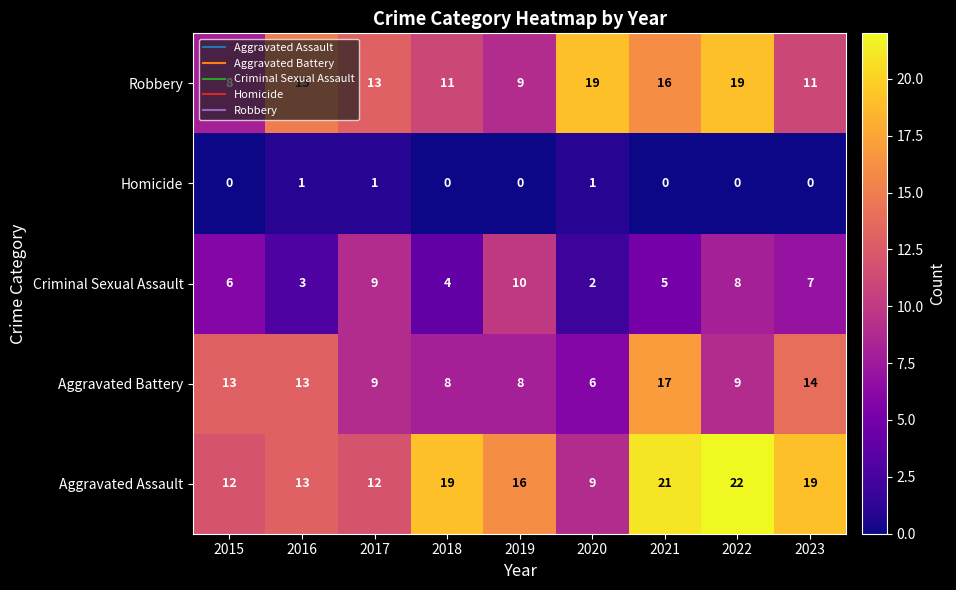

What is the total value across all series at 2019?

43